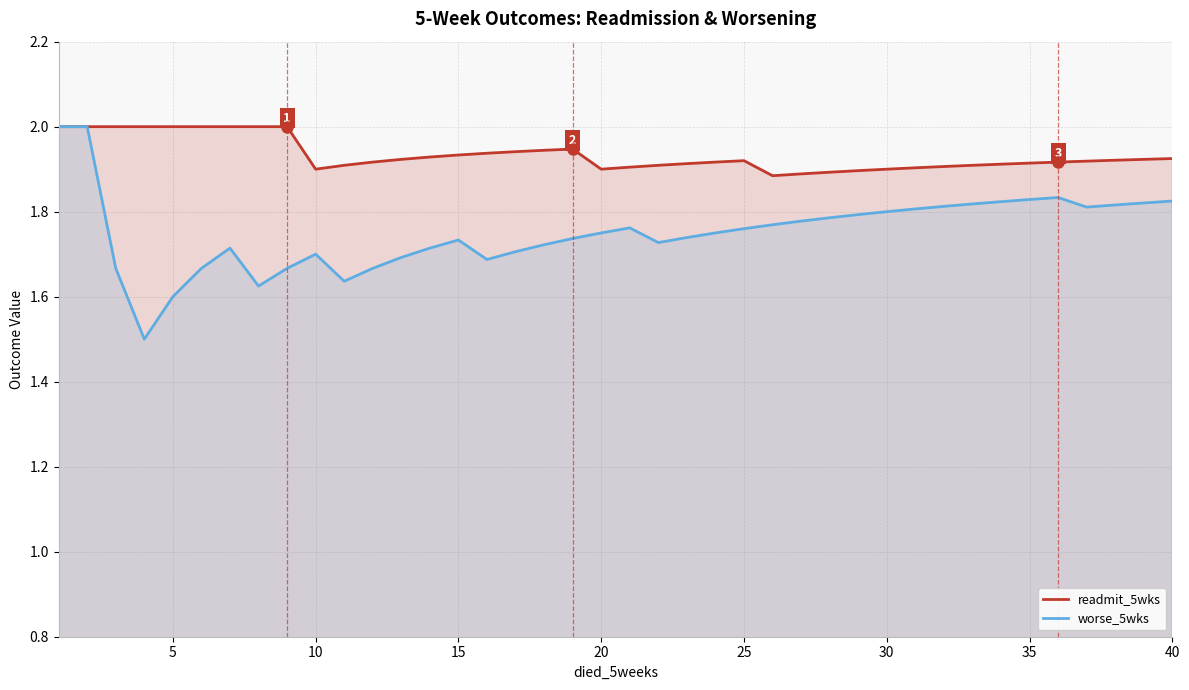

Rank the series by their average value, from highest to lowest.

readmit_5wks, worse_5wks